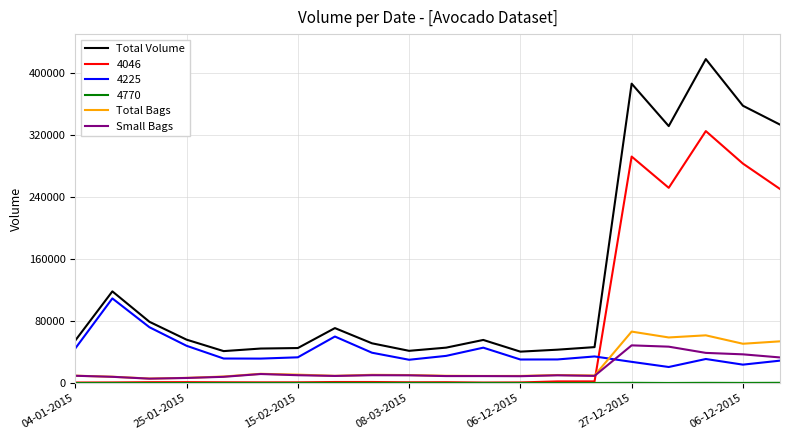

Which series has the largest total across all categories?

Total Volume